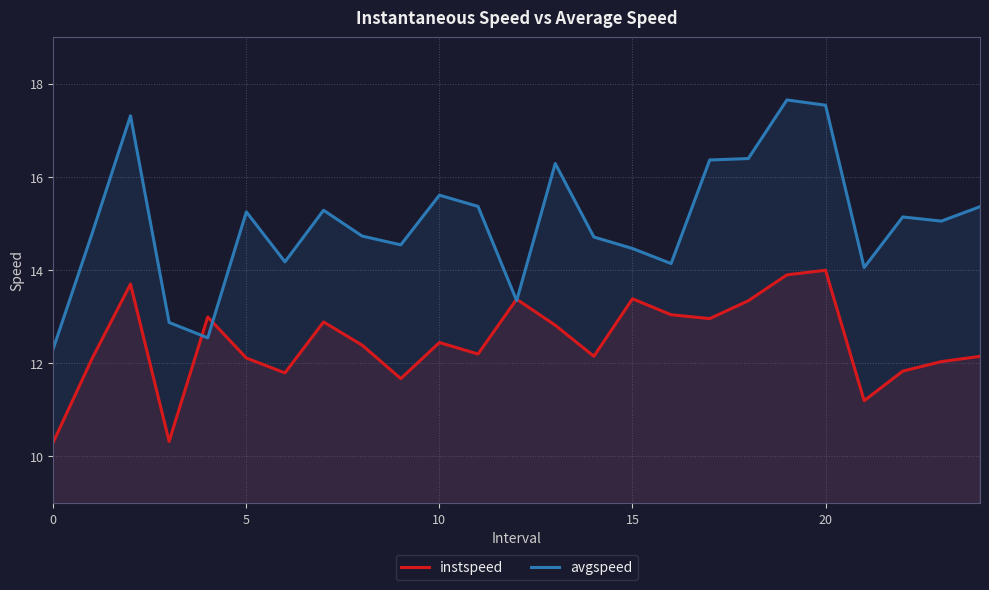

Between 7 and 21, which series saw the biggest shift?

instspeed